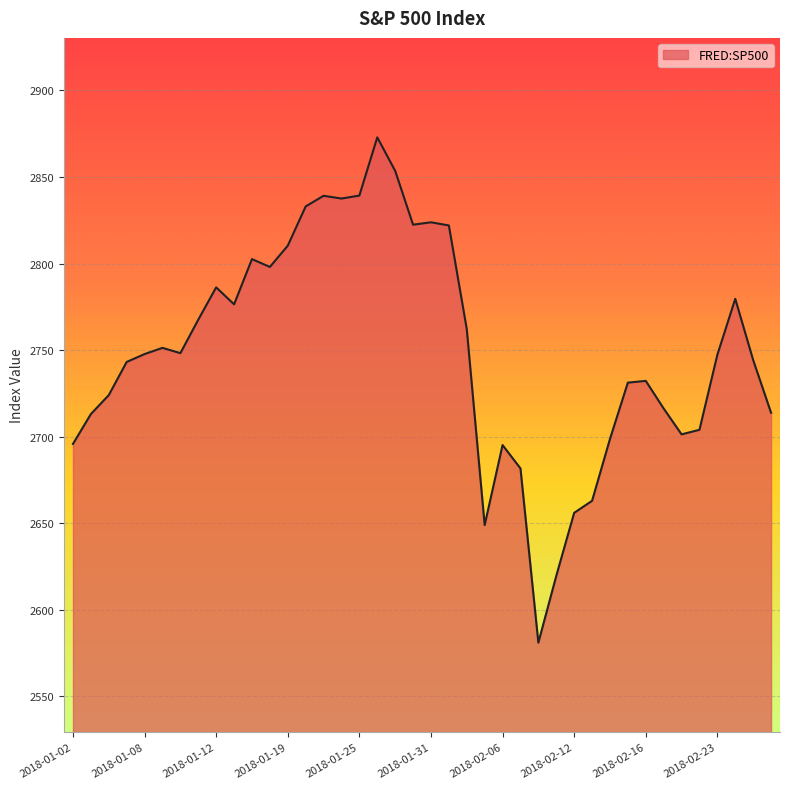

What is the difference between the maximum and minimum values?

291.9